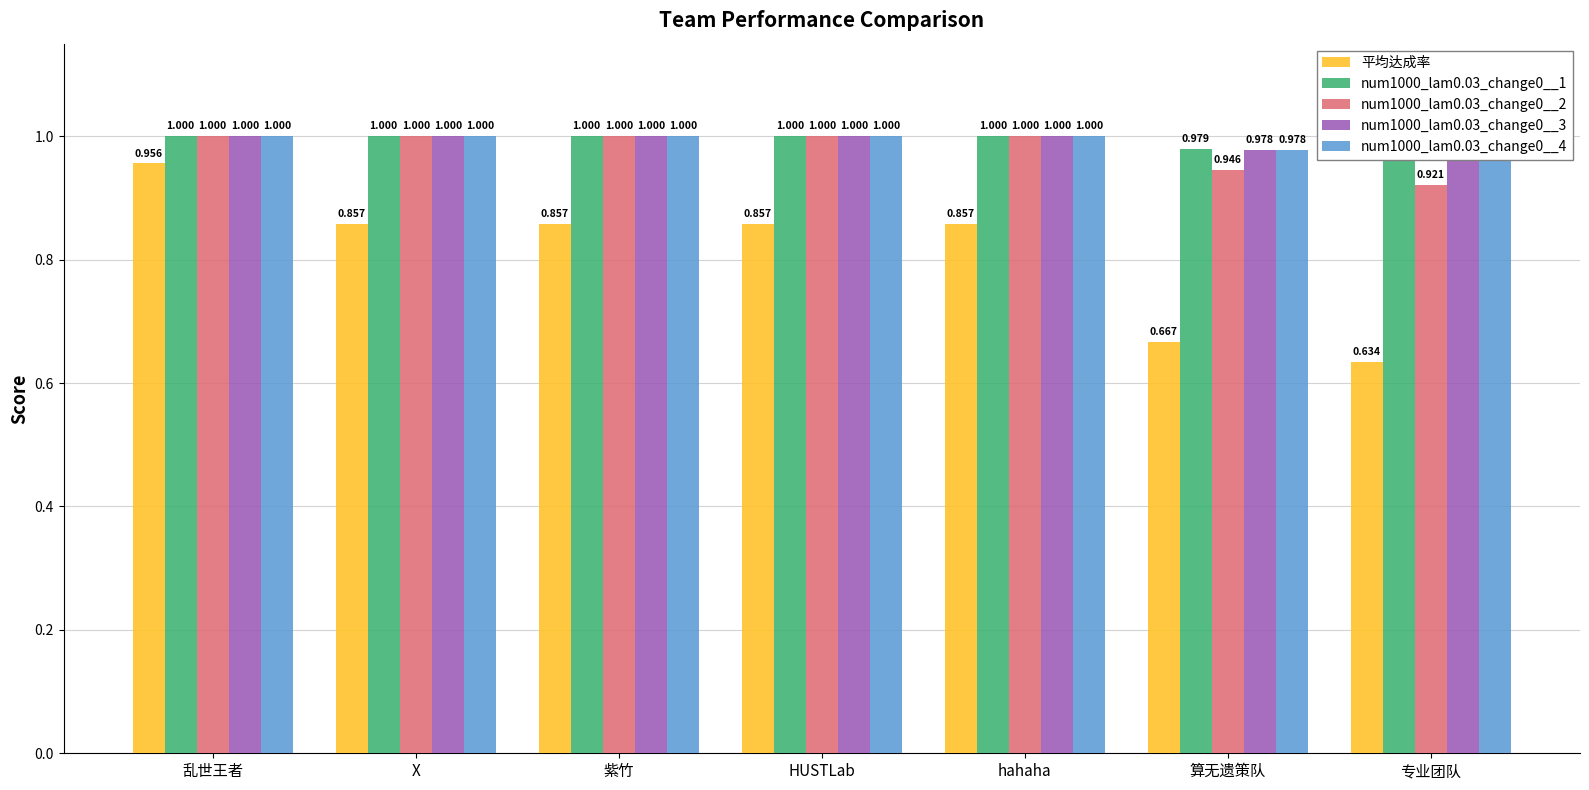

The value of num1000_lam0.03_change0__4 at HUSTLab is 0.4. True or false?

False